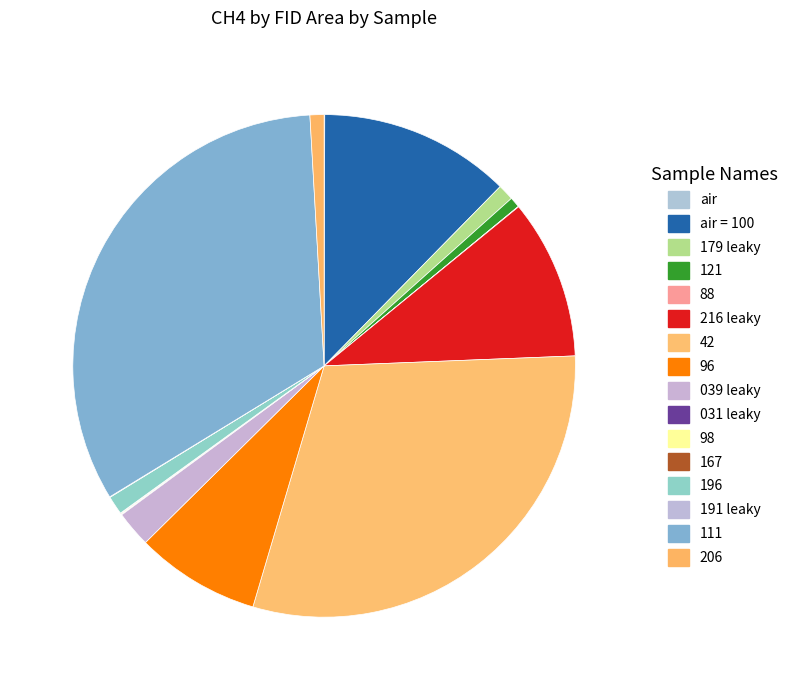

Combined, what portion of the pie is 121 and 42?

30.9%